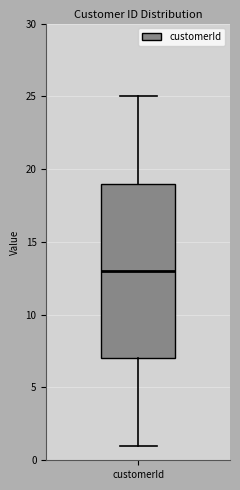

Where is the upper edge of the box for customerId on the y-axis? The values are not printed on the chart, so give them approximately, as read against the axis.

19